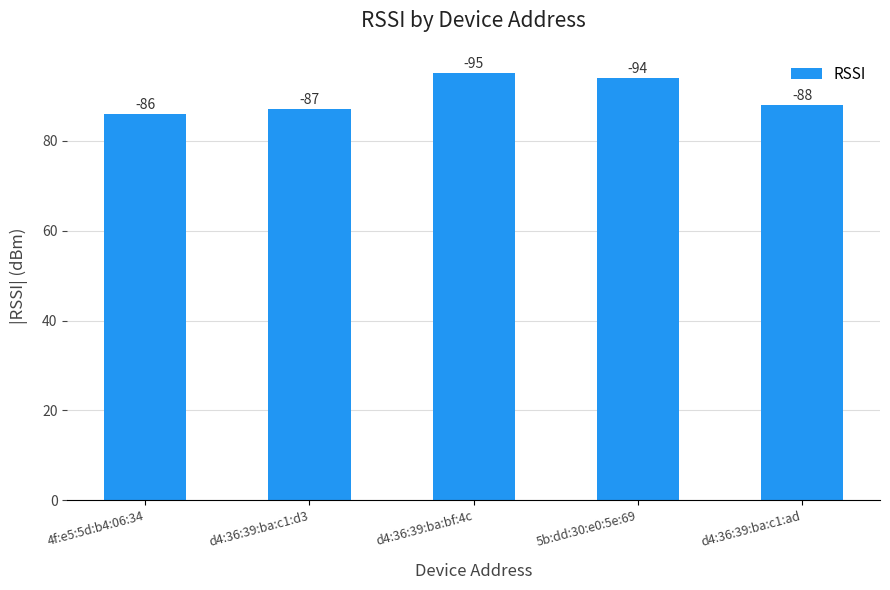

How many bars are there in total?

5